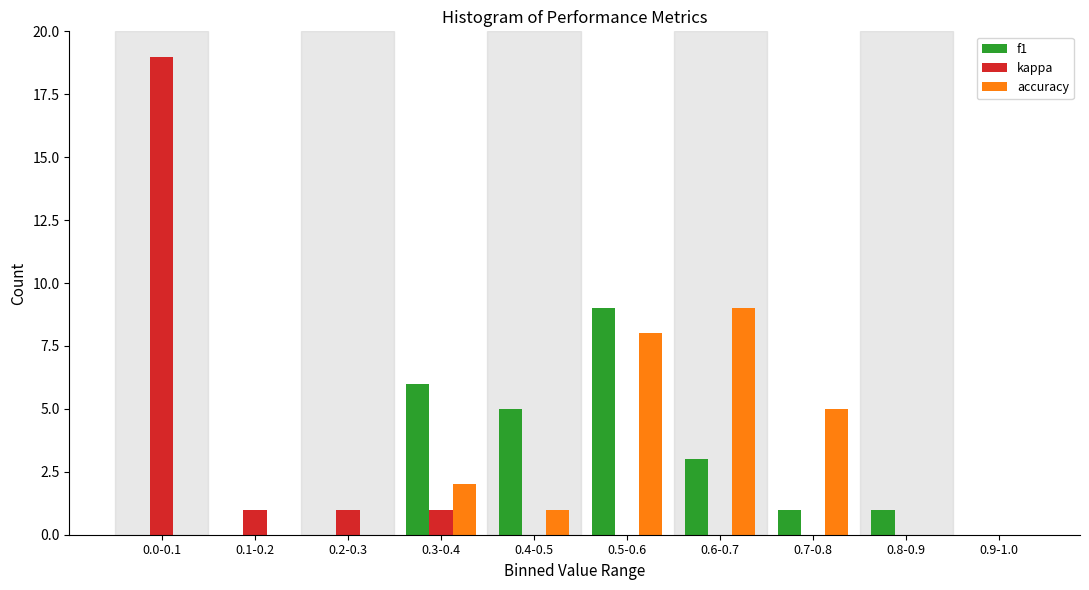

Reading right to left, transcribe all the data shown in this chart.

f1: 0.9-1.0=0	0.8-0.9=1	0.7-0.8=1	0.6-0.7=3	0.5-0.6=9	0.4-0.5=5	0.3-0.4=6	0.2-0.3=0	0.1-0.2=0	0.0-0.1=0
kappa: 0.9-1.0=0	0.8-0.9=0	0.7-0.8=0	0.6-0.7=0	0.5-0.6=0	0.4-0.5=0	0.3-0.4=1	0.2-0.3=1	0.1-0.2=1	0.0-0.1=19
accuracy: 0.9-1.0=0	0.8-0.9=0	0.7-0.8=5	0.6-0.7=9	0.5-0.6=8	0.4-0.5=1	0.3-0.4=2	0.2-0.3=0	0.1-0.2=0	0.0-0.1=0